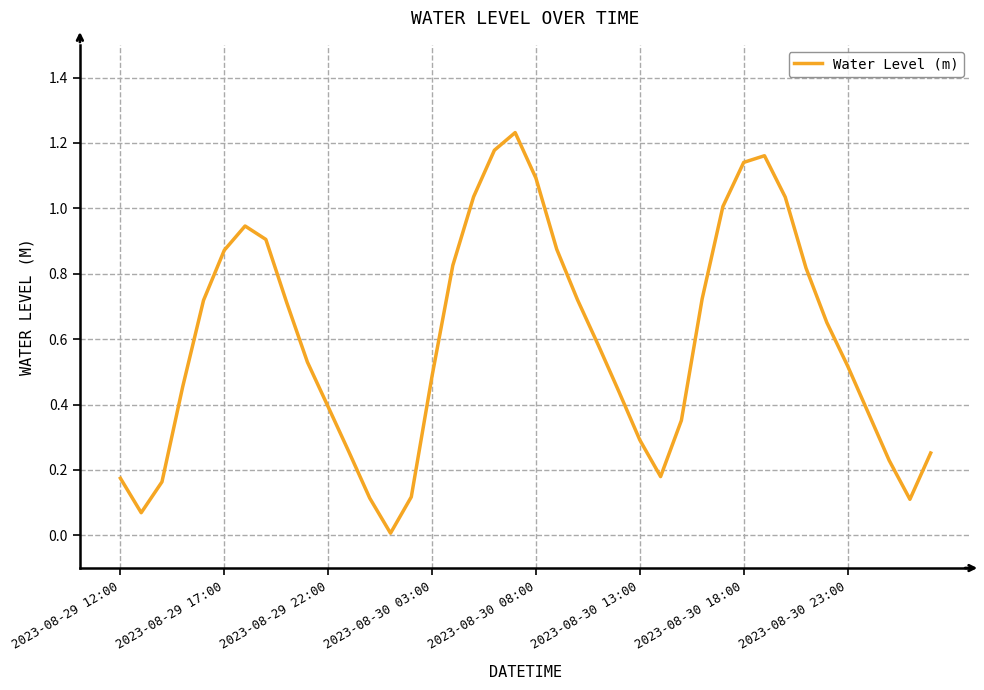

True or false: the data shows 0.5 at 2023-08-30 13:00.

False